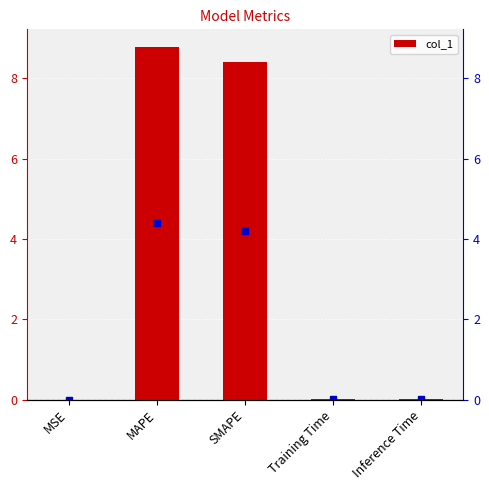

Reading right to left, what are all the values shown in this chart?

Inference Time=0.0	Training Time=0.0	SMAPE=8.4	MAPE=8.8	MSE=0.0